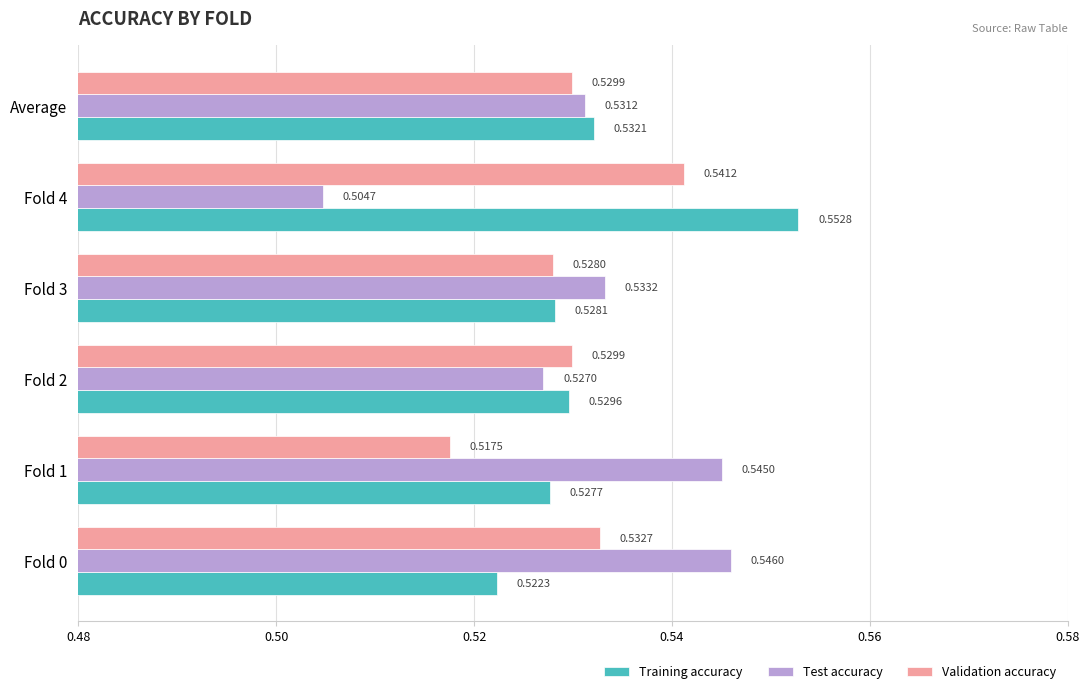

What is the sum of all Training accuracy values?

3.2